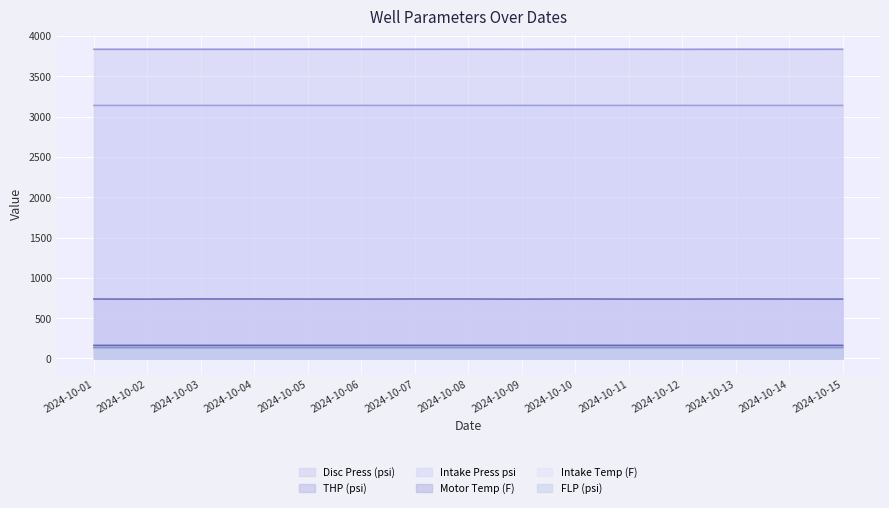

How many data points in THP (psi) are less than 737?

5